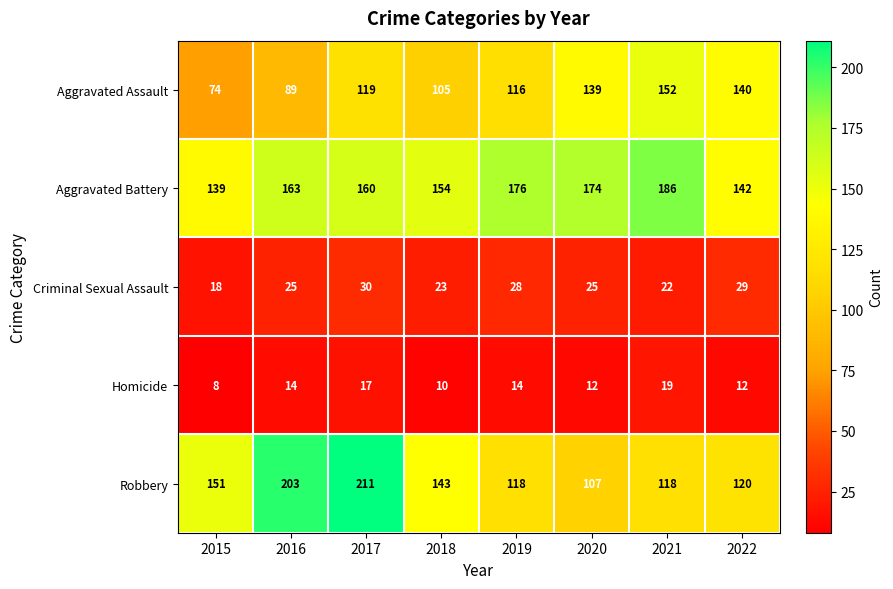

Which category has the lowest value in the Robbery series?

2020